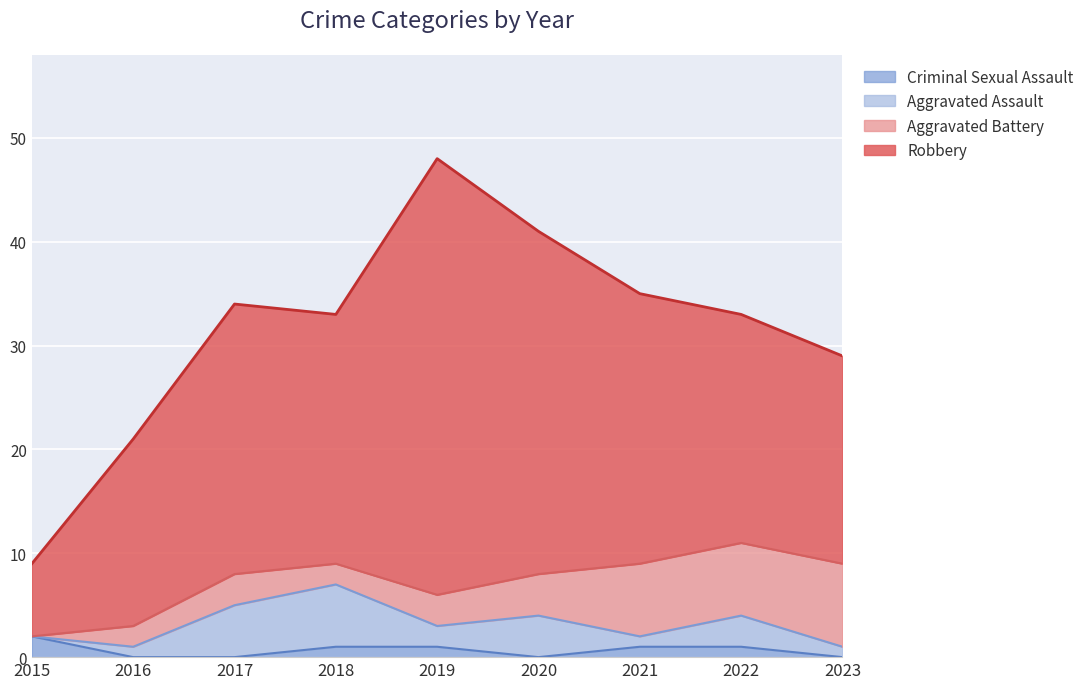

Does the chart display data point markers on the line(s)?

No